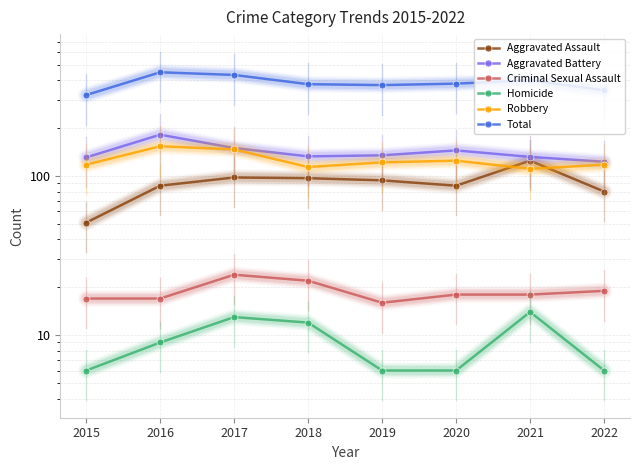

What is the difference between the Total values at 2019 and 2021?

27